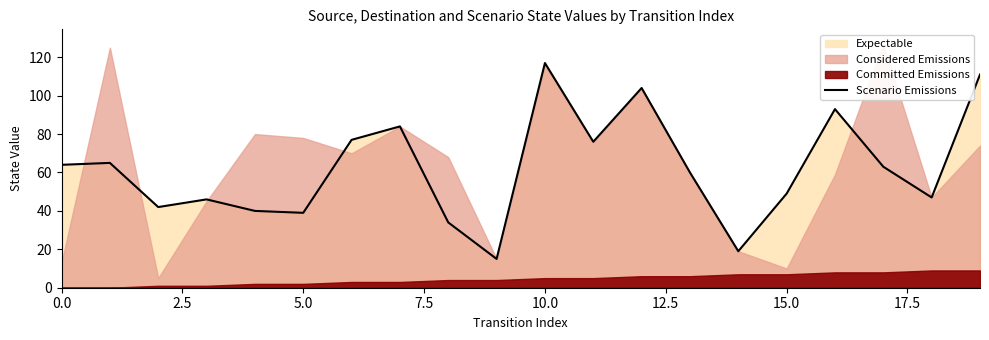

How many interior local valleys (lower than both neighbors) does the data have?

6